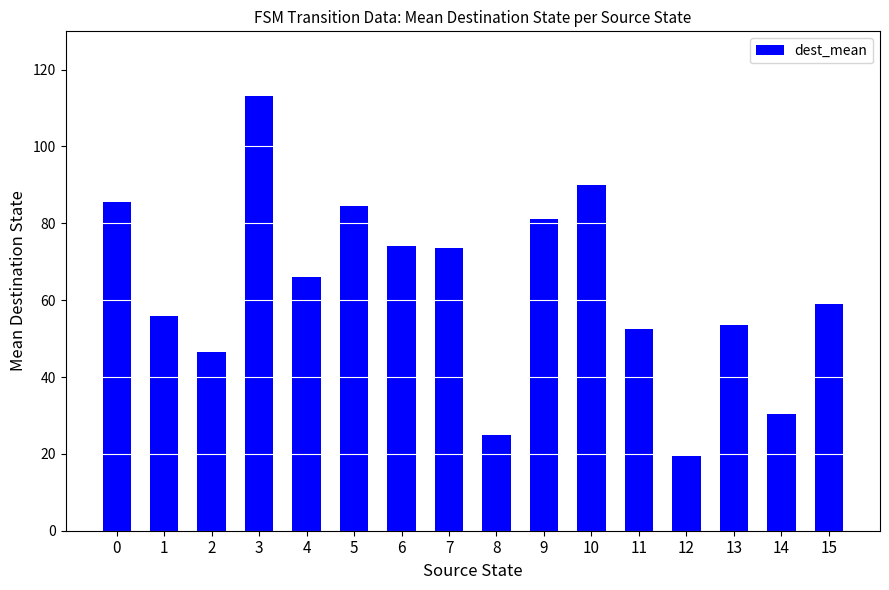

What is the minimum value shown in the chart?

19.5